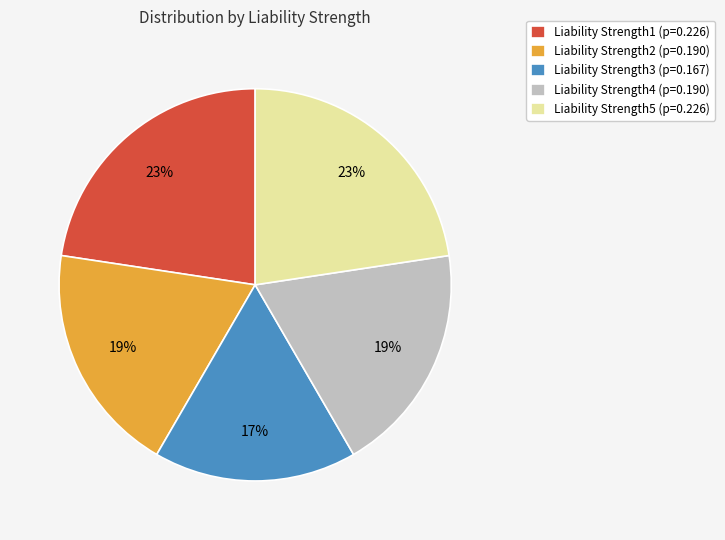

How many segments does this pie chart have?

5